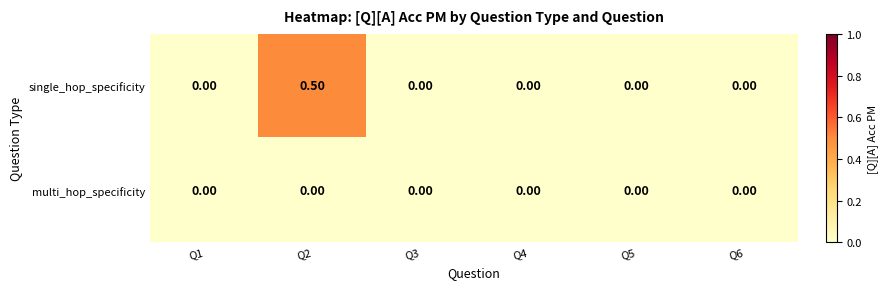

Rank the series by their maximum value, from highest to lowest.

single_hop_specificity, multi_hop_specificity